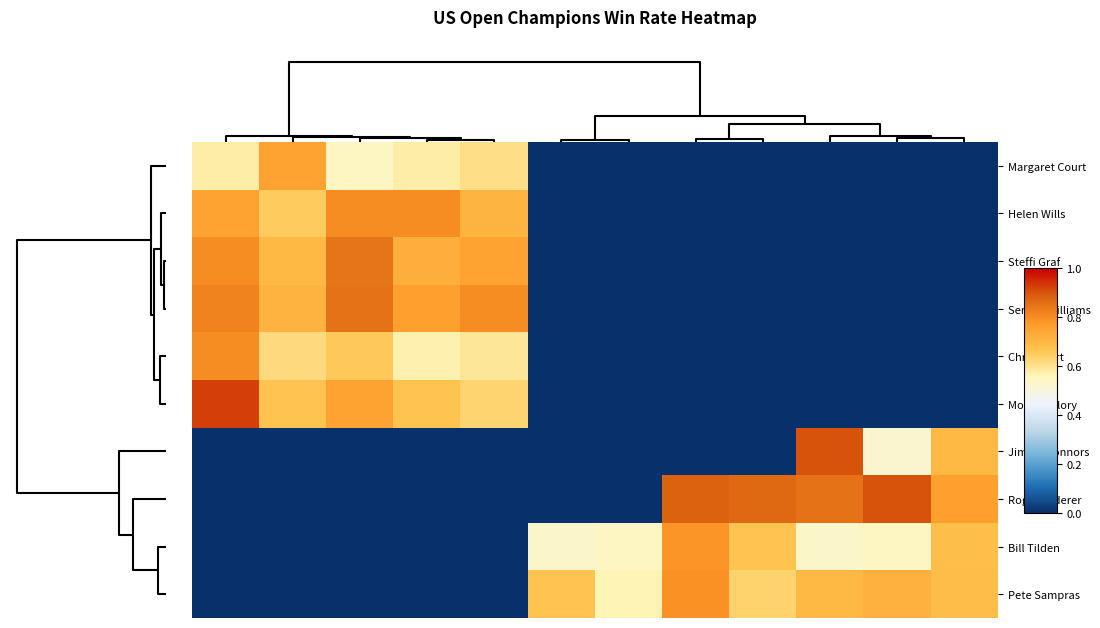

How many distinct data groups are displayed?

10